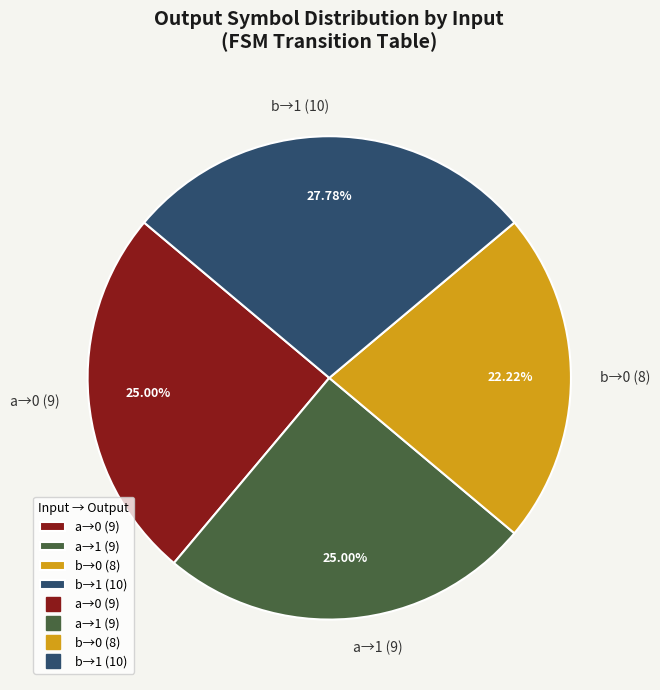

What is the smallest slice in the pie chart?

b→0 (8)